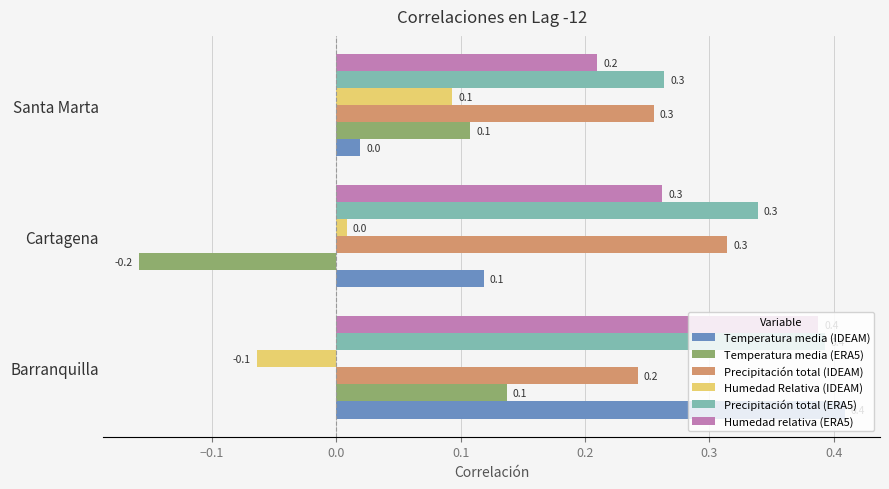

What is the maximum value shown in the chart?

0.4